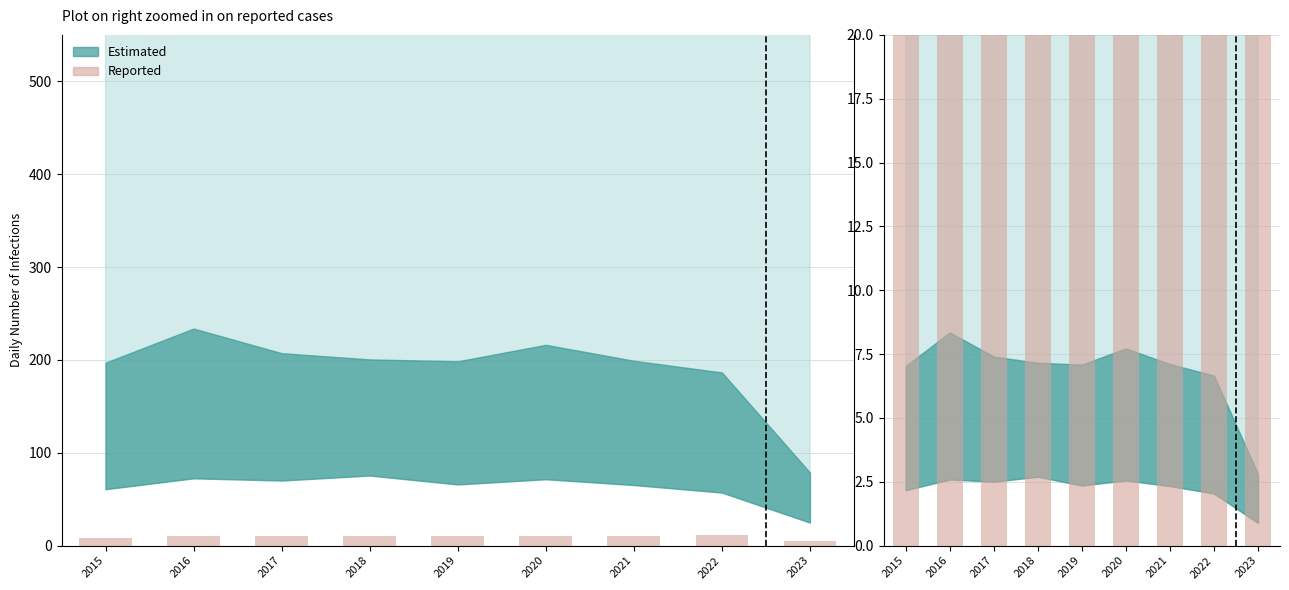

Which label corresponds to the largest value in the chart?

2022